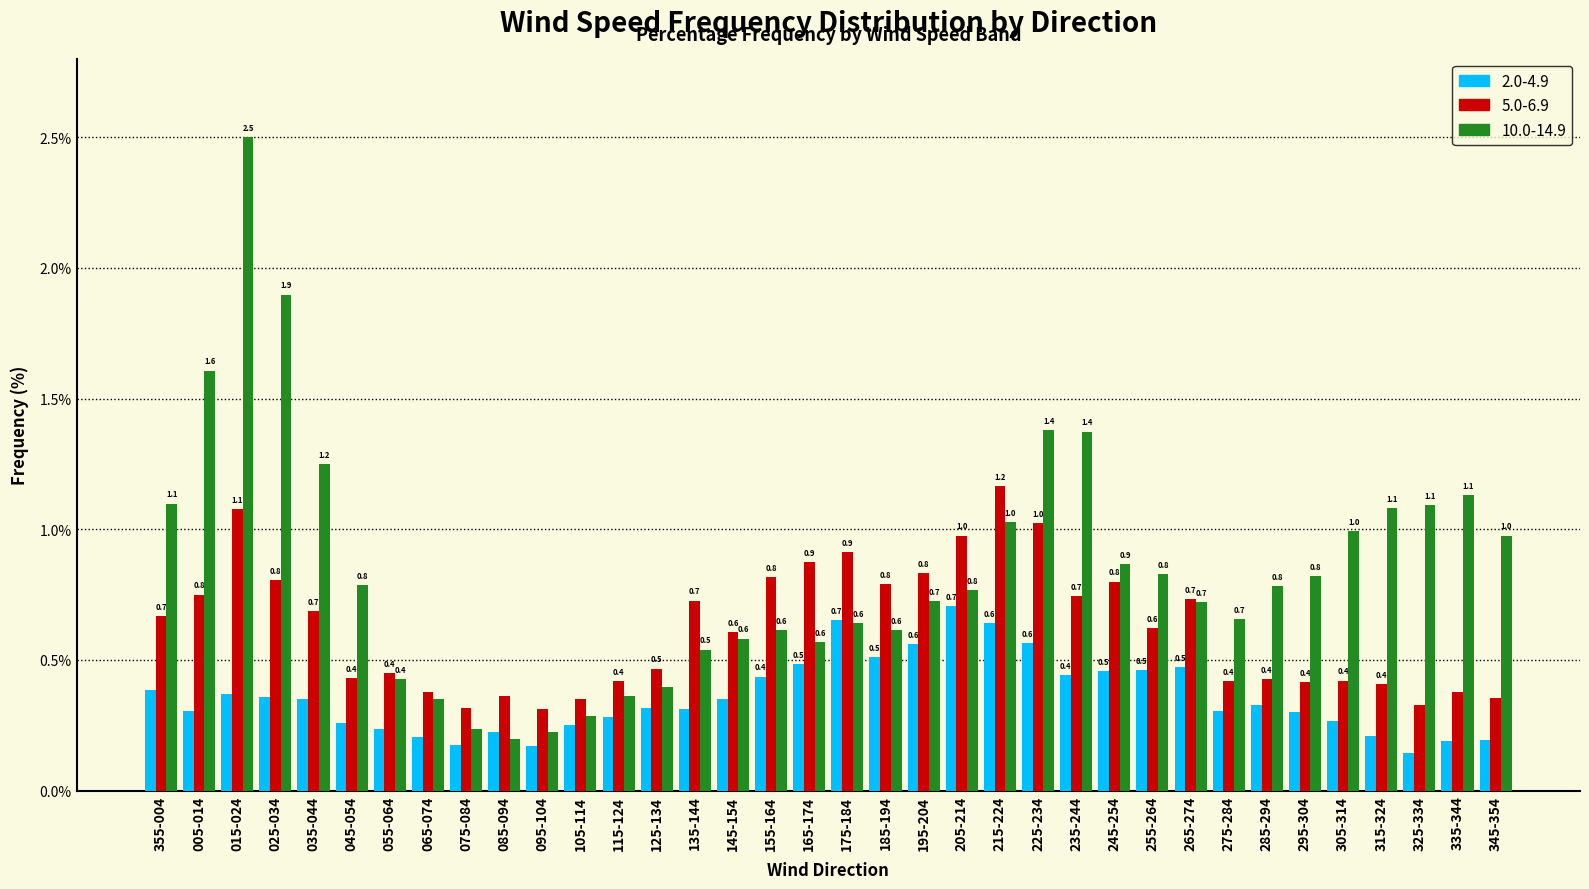

What is the maximum value for 2.0-4.9?

0.7